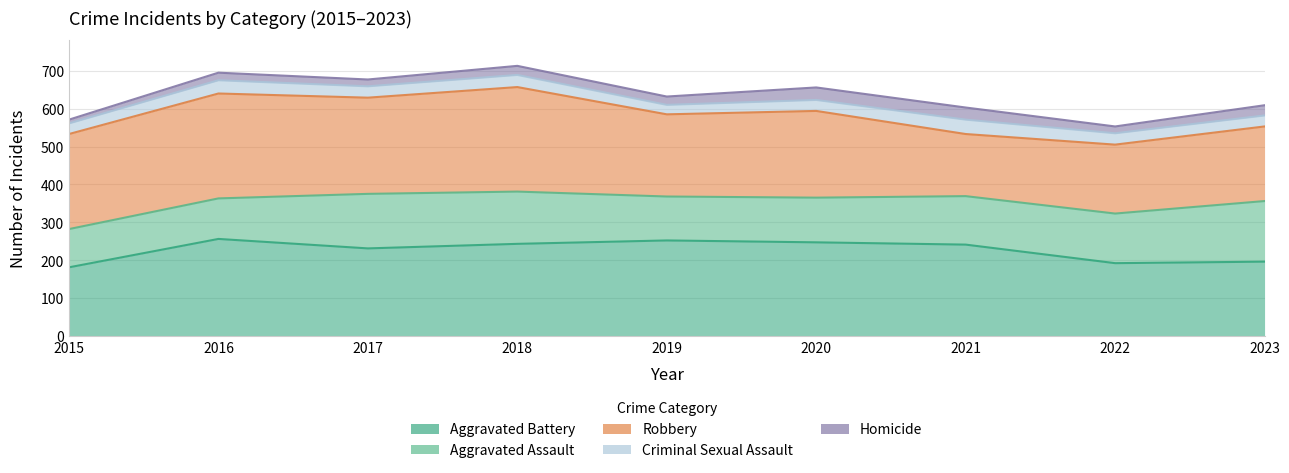

How many times do Homicide and Criminal Sexual Assault cross each other?

2